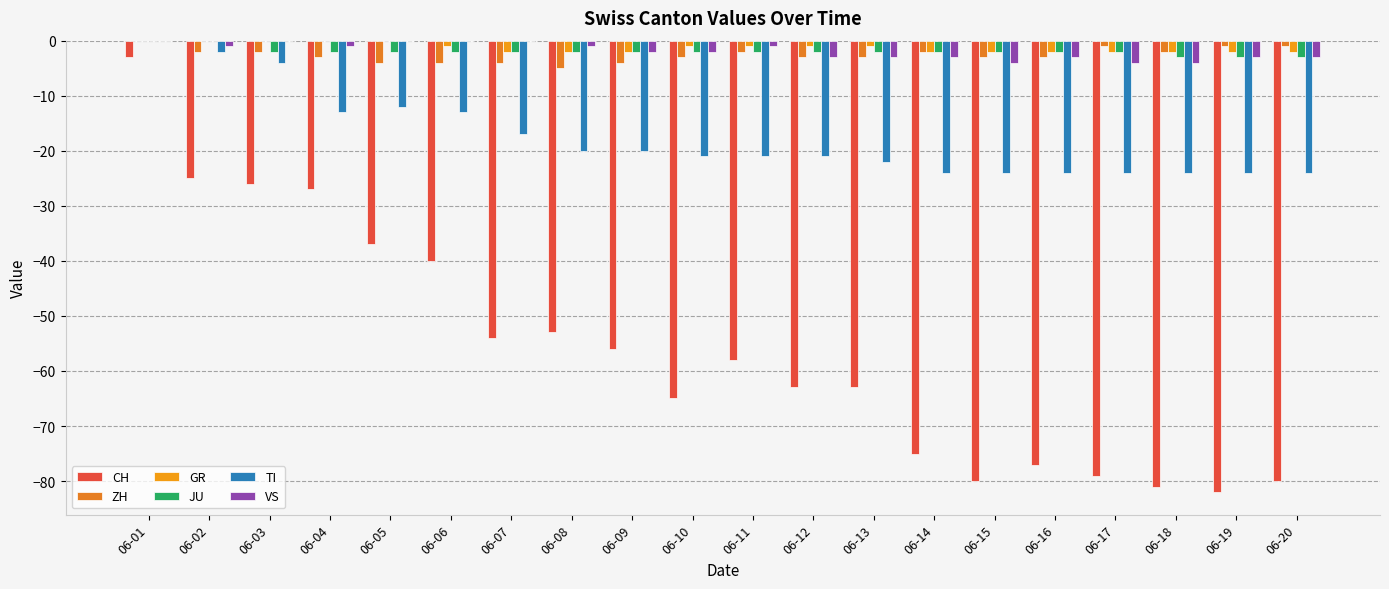

Where is JU nearest to the value -1?

06-01